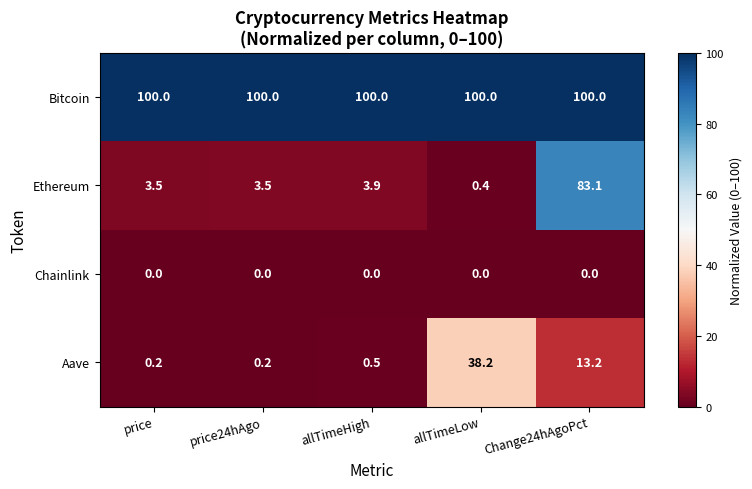

What is the spread (max minus min) of values at Change24hAgoPct?

100.0